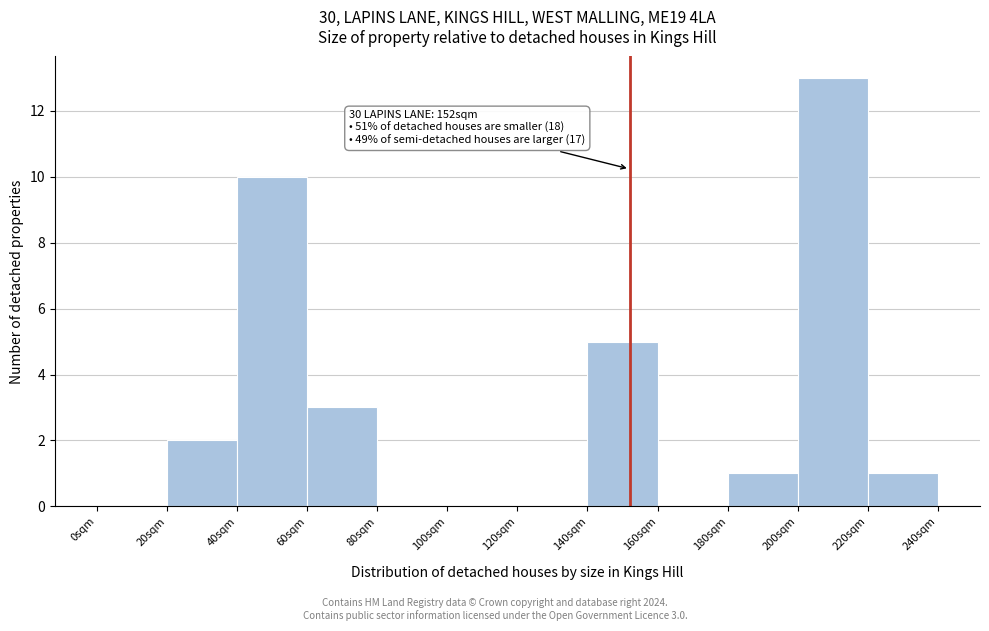

Over which range of the x-axis is the bar tallest?

200 to 220